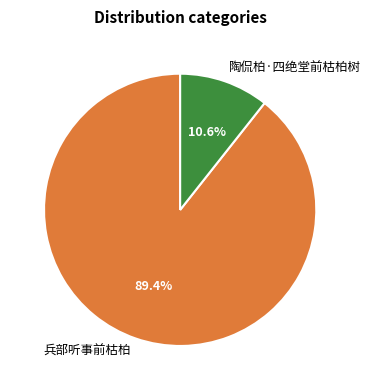

How many segments does this pie chart have?

2